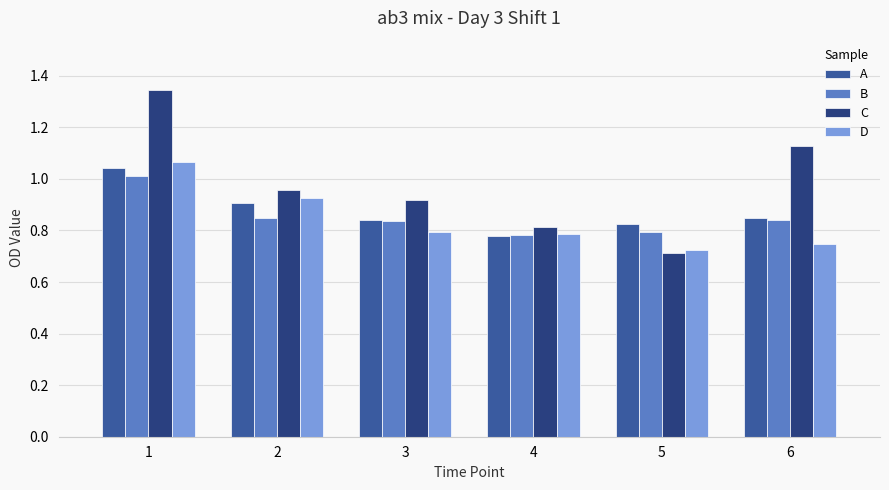

Which series has the widest spread of values?

C